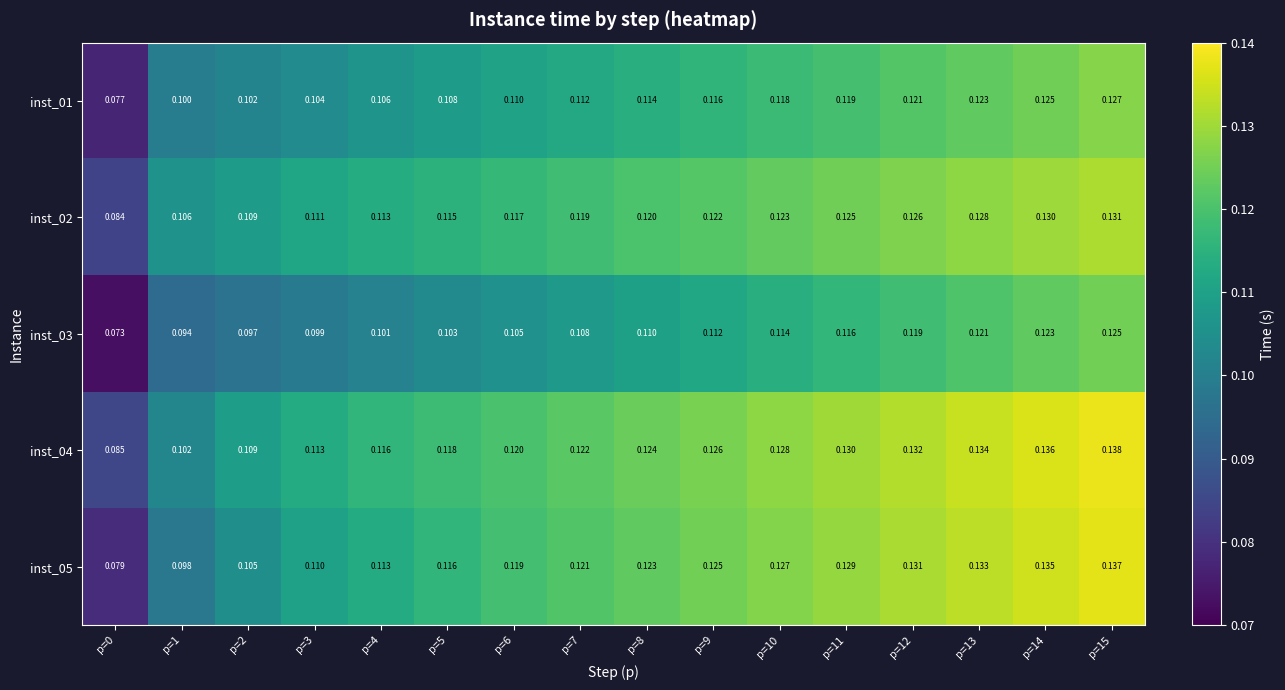

At which category is the sum across all series the highest?

p=15